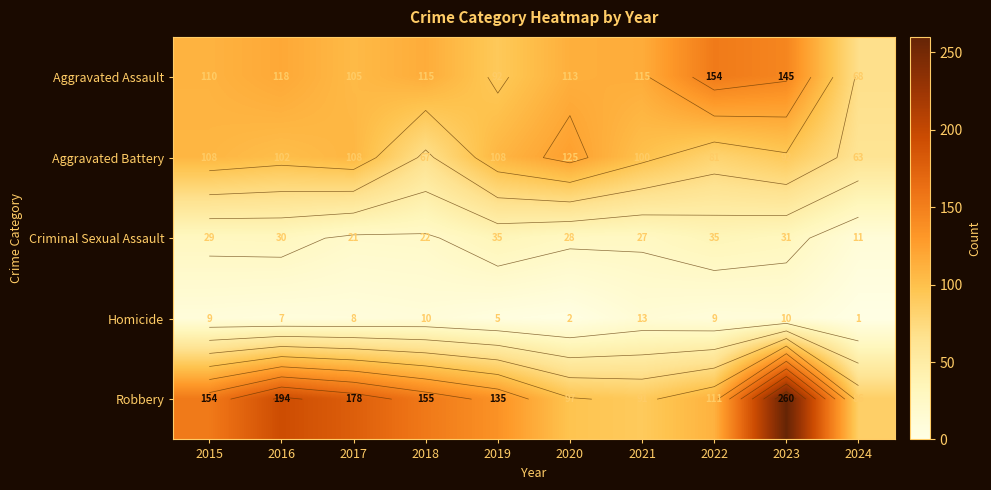

At 2021, list the series in order from largest to smallest.

Aggravated Assault, Aggravated Battery, Robbery, Criminal Sexual Assault, Homicide